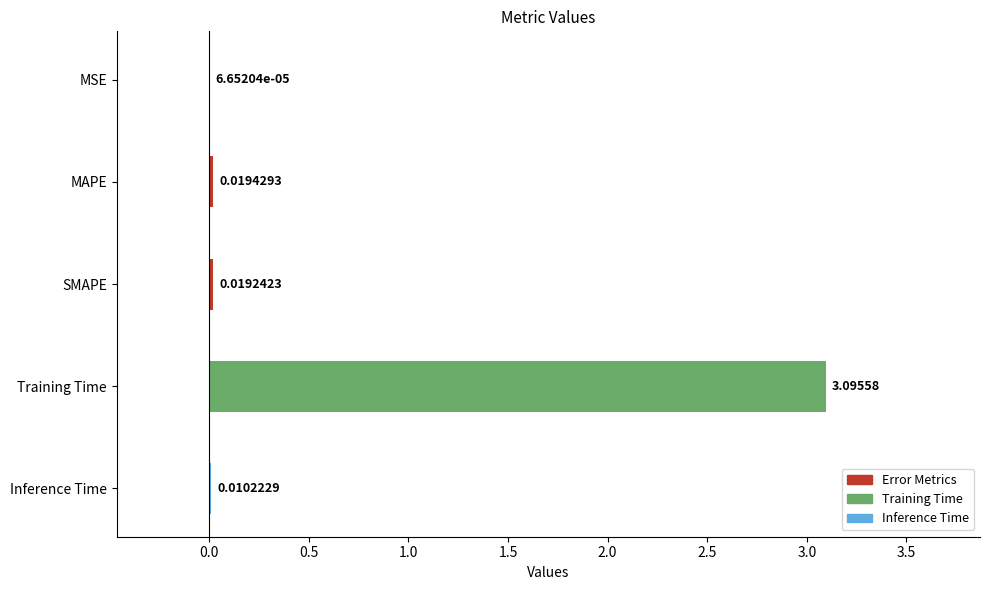

Between MAPE and SMAPE, which is larger?

MAPE